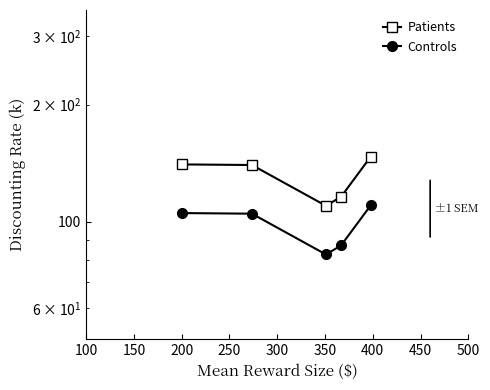

Which series has the widest spread of values?

Patients